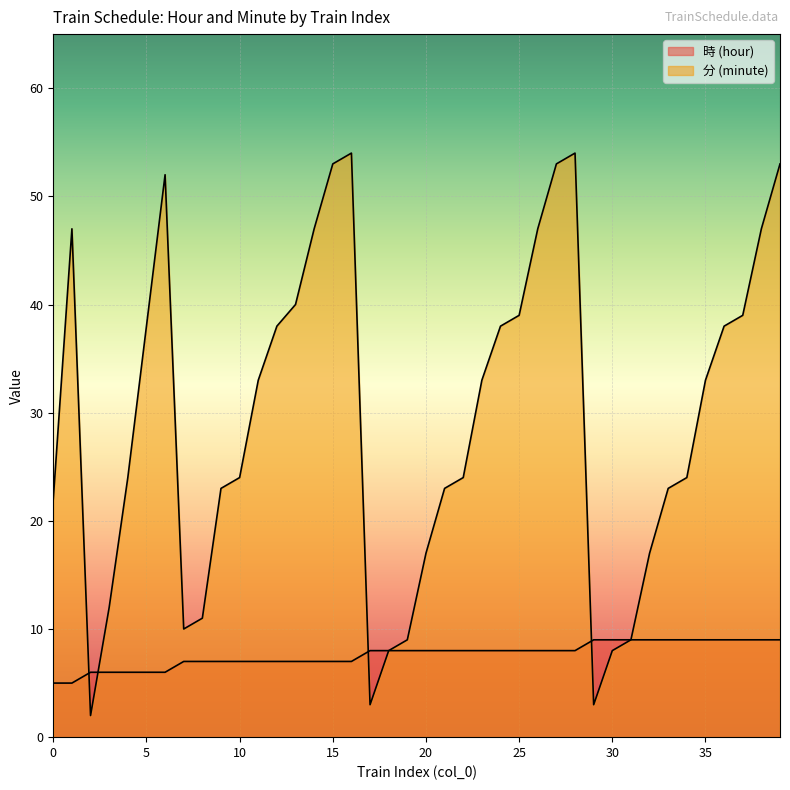

What is the value of the 時 (hour) point at the 24th from the left?

8